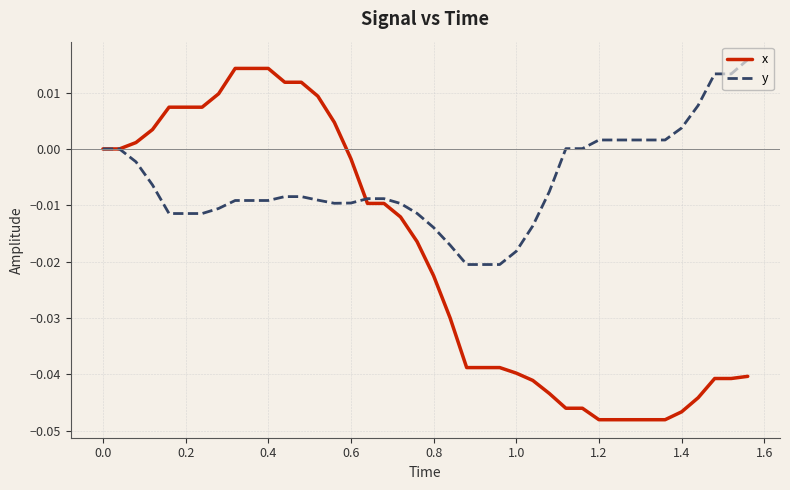

Which series has the largest total across all categories?

y